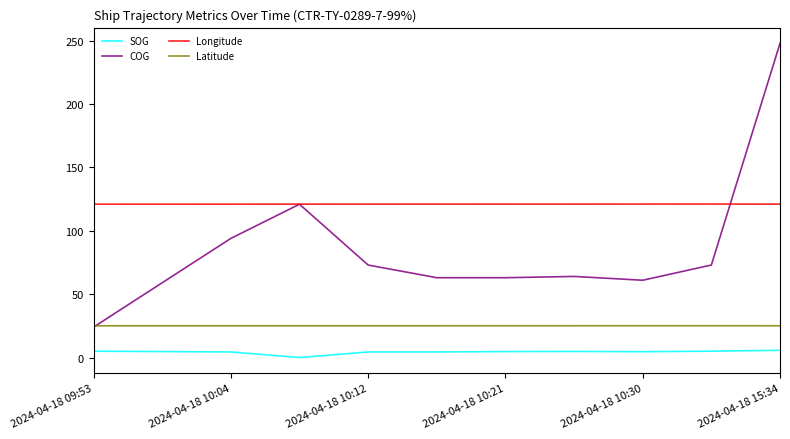

How many distinct data groups are displayed?

4